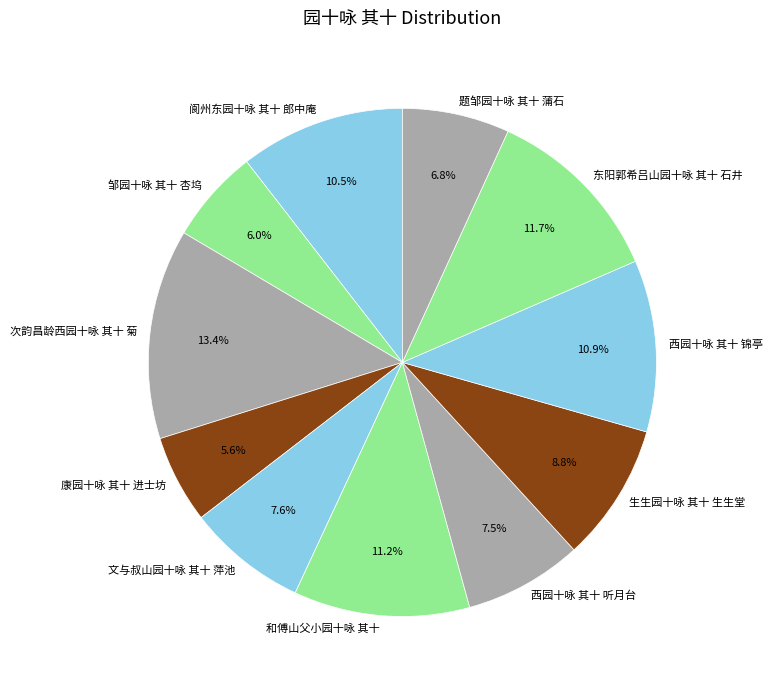

Count the number of slices in the pie.

11